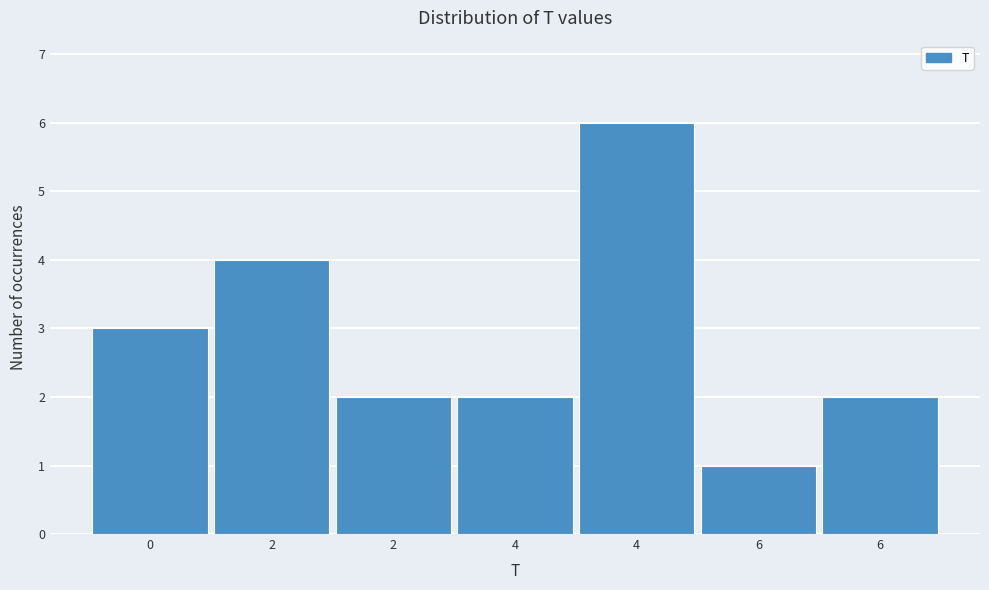

Count the number of categories in the chart.

7